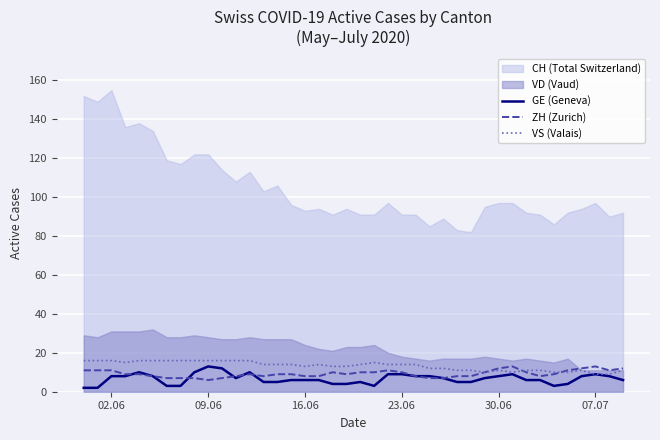

What is the maximum value for GE (Geneva)?

13